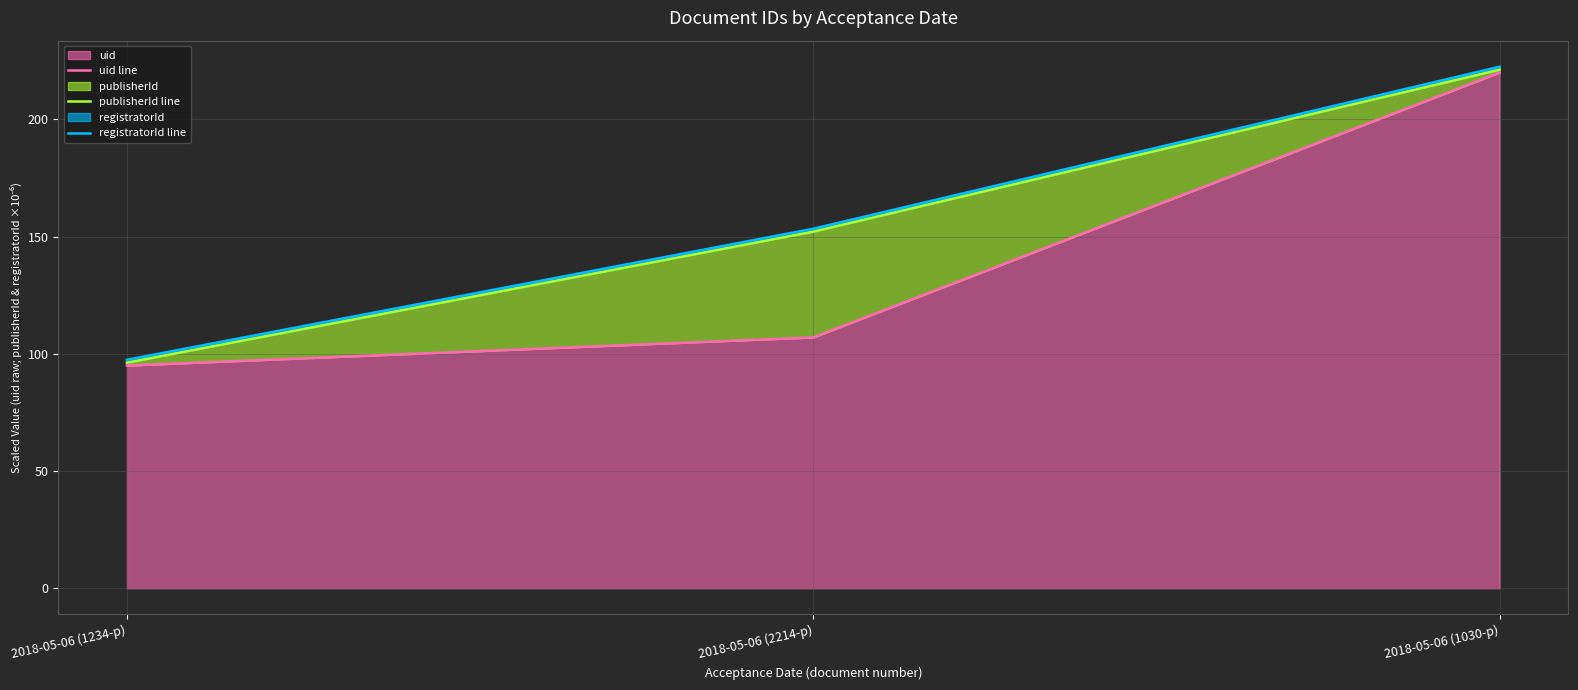

How many data points in publisherId line are less than 152?

1